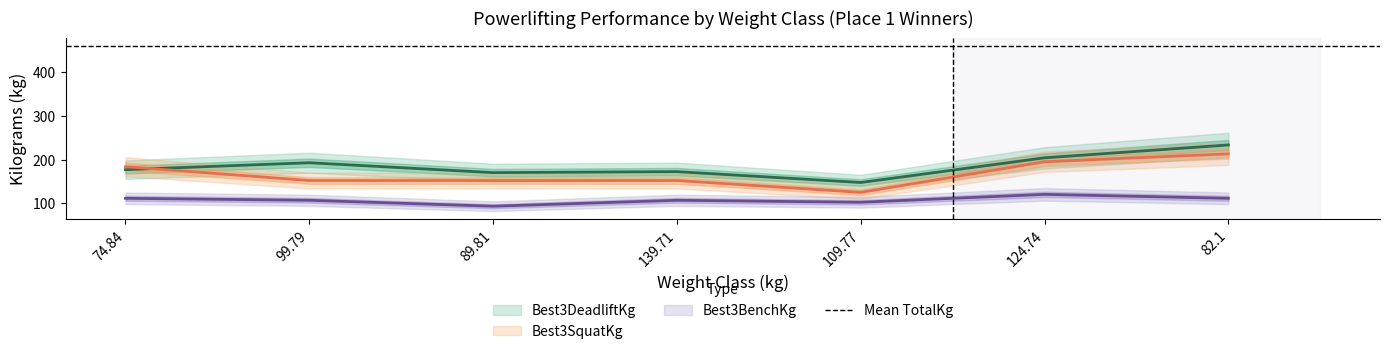

At which label does Best3BenchKg first exceed 106?

74.84